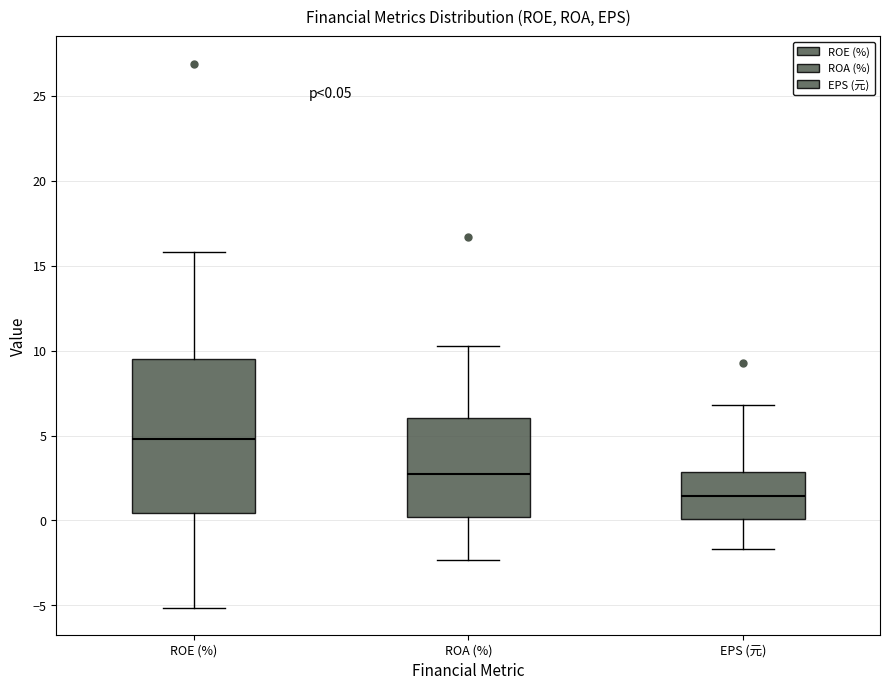

Which box's median line is the lowest?

EPS (元)